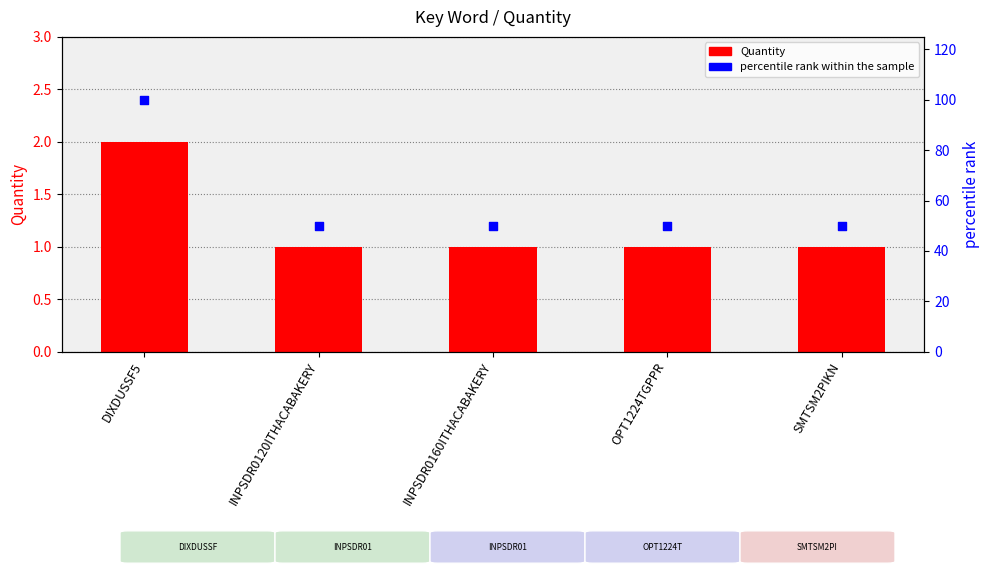

At which category is the sum across all series the highest?

DIXDUSSF5